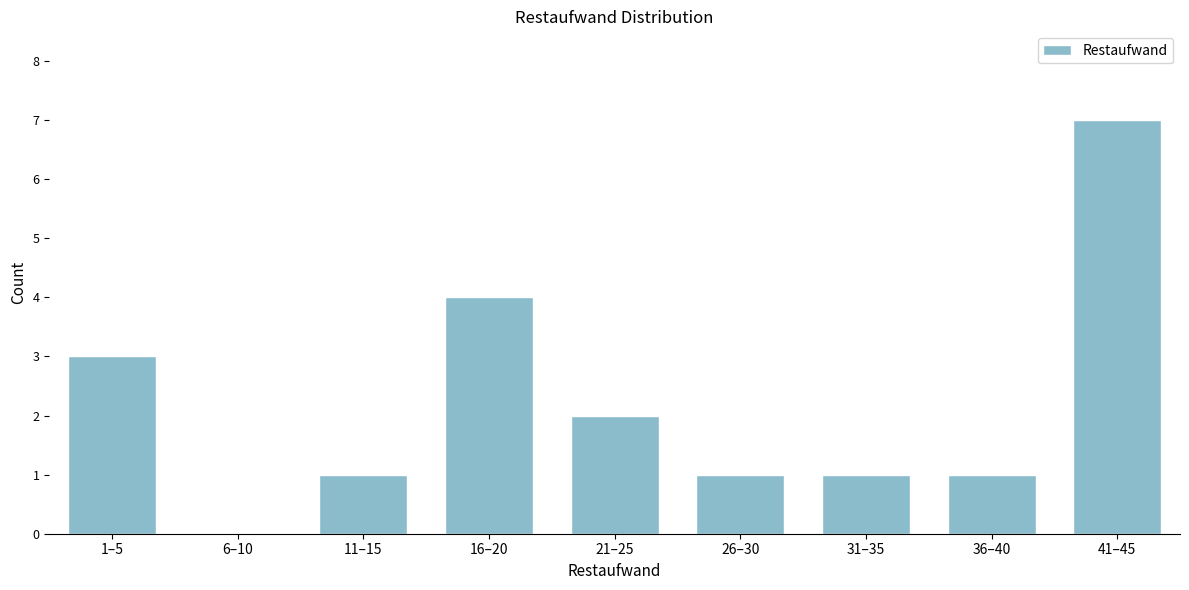

Reading right to left, list all the values displayed in this chart.

41–45=7	36–40=1	31–35=1	26–30=1	21–25=2	16–20=4	11–15=1	6–10=0	1–5=3